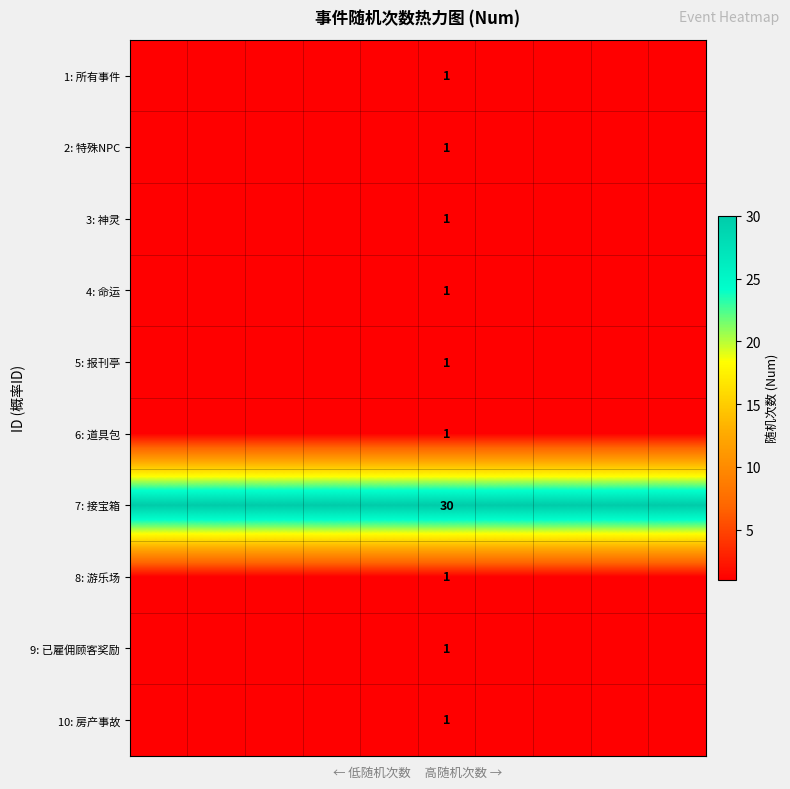

Which has a higher value, 7 or 2?

7